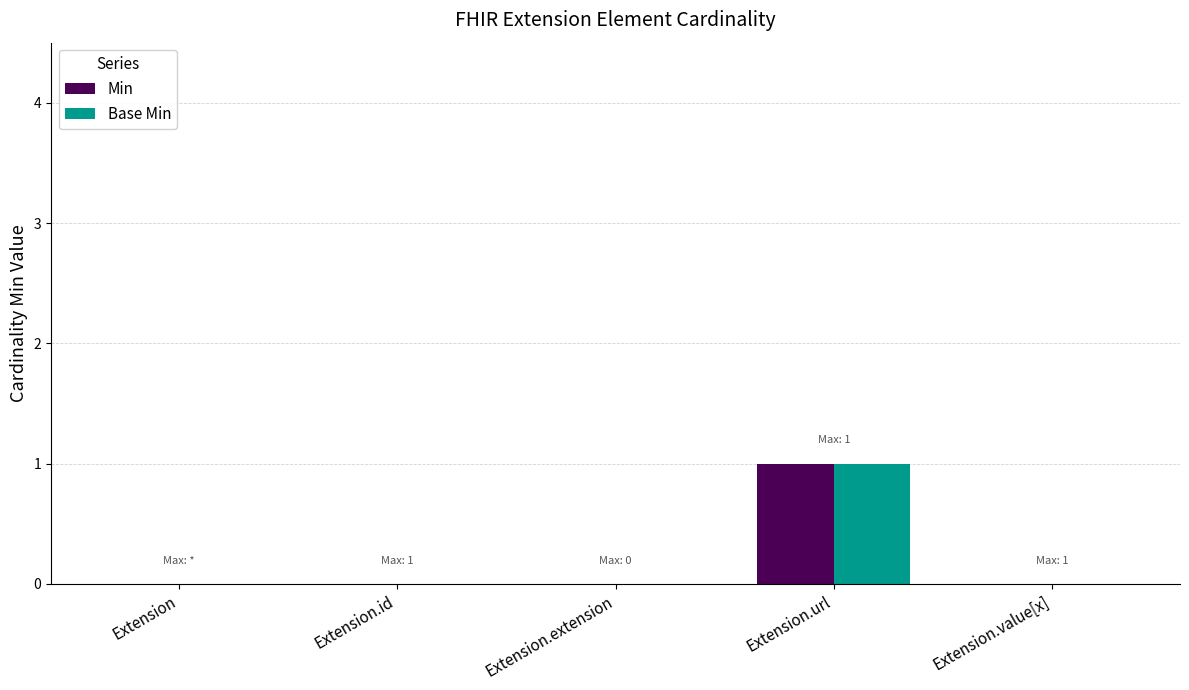

True or false: Base Min has a value of -1 at Extension.id.

False